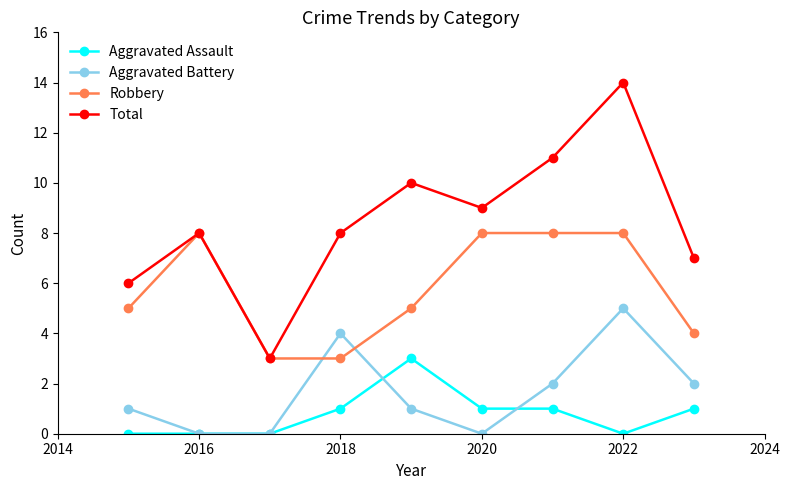

At how many categories does at least one series exceed 4?

8